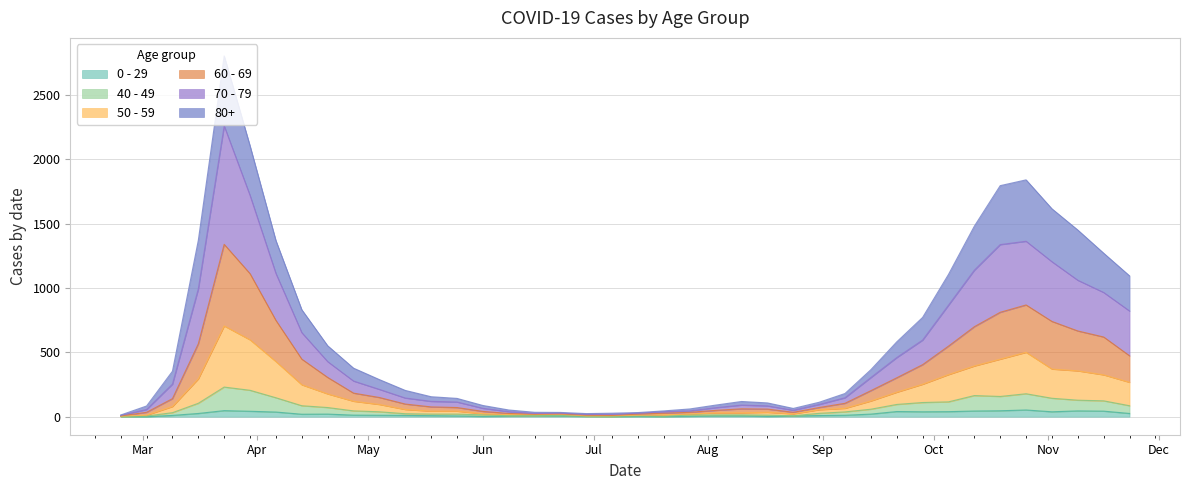

True or false: 60 - 69 and 70 - 79 cross at least once.

False